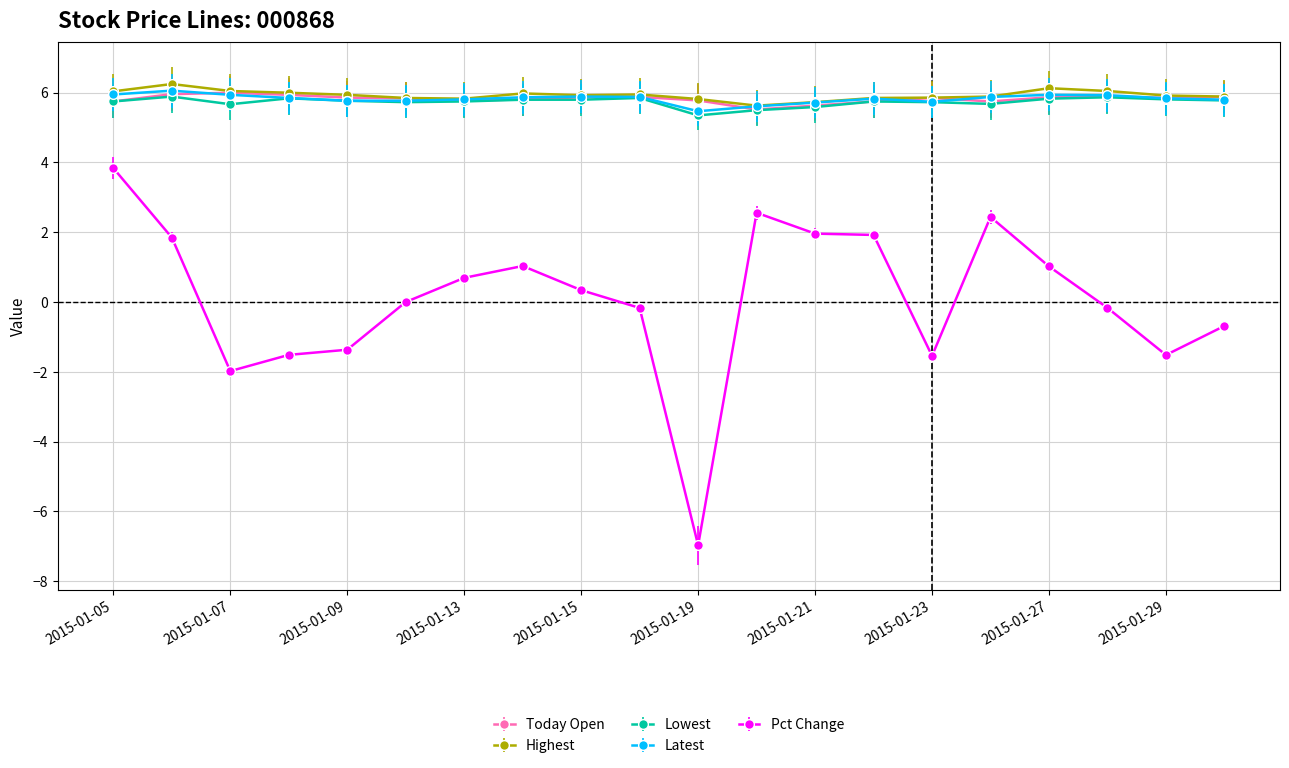

What is the minimum value shown in the chart?

-7.0